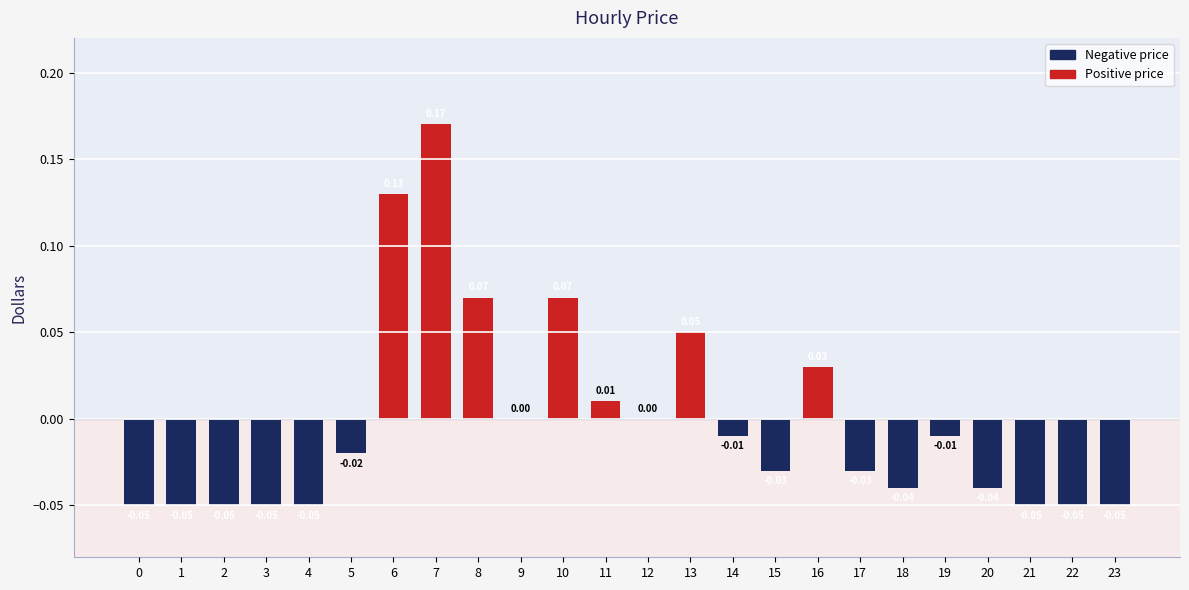

Between 4 and 8, which is larger?

8